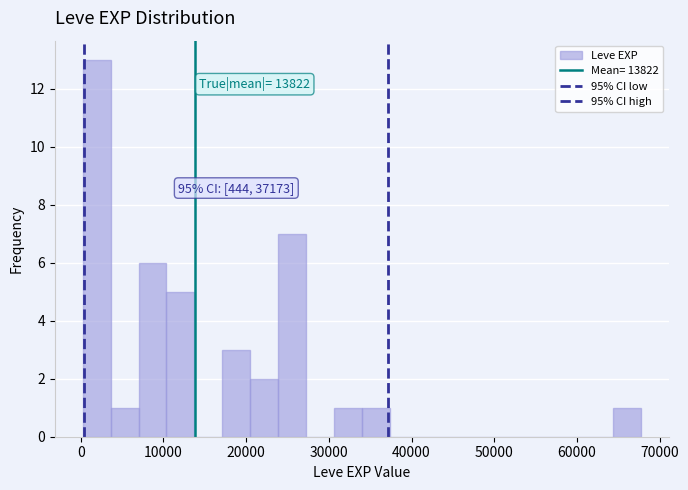

Read against the x-axis, roughly where is the centre of the tallest bar?

2000